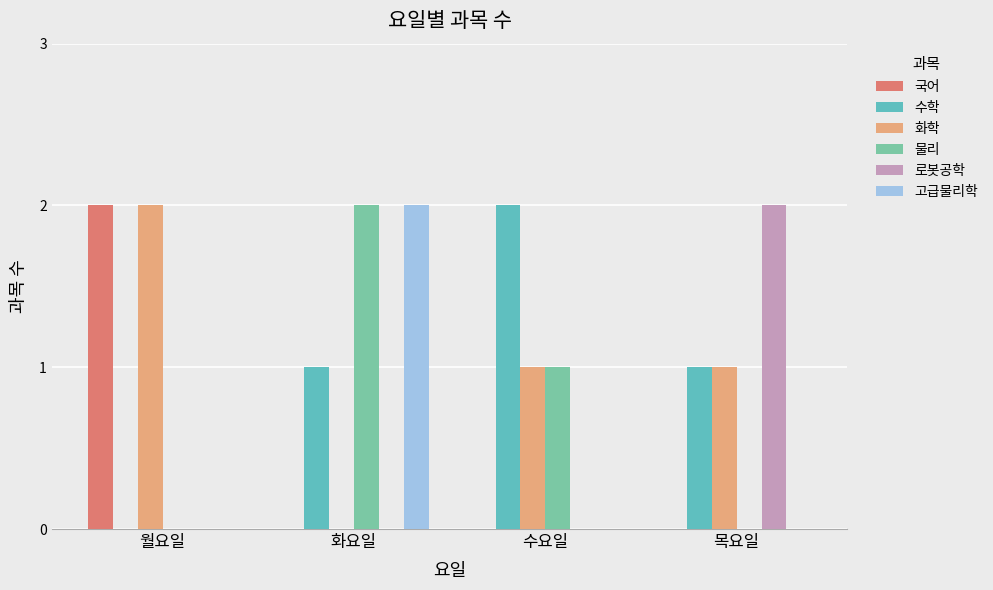

How many distinct data groups are displayed?

6